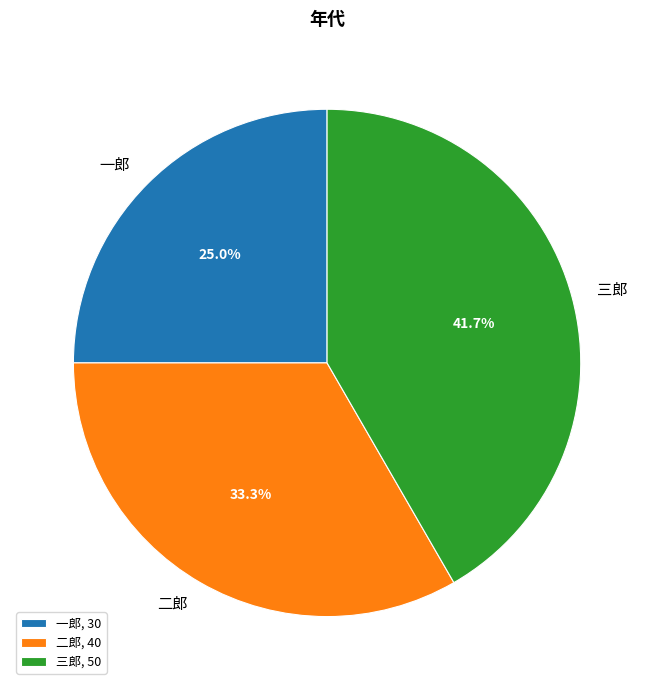

Do 三郎 and 二郎 together represent more than half of the pie?

Yes